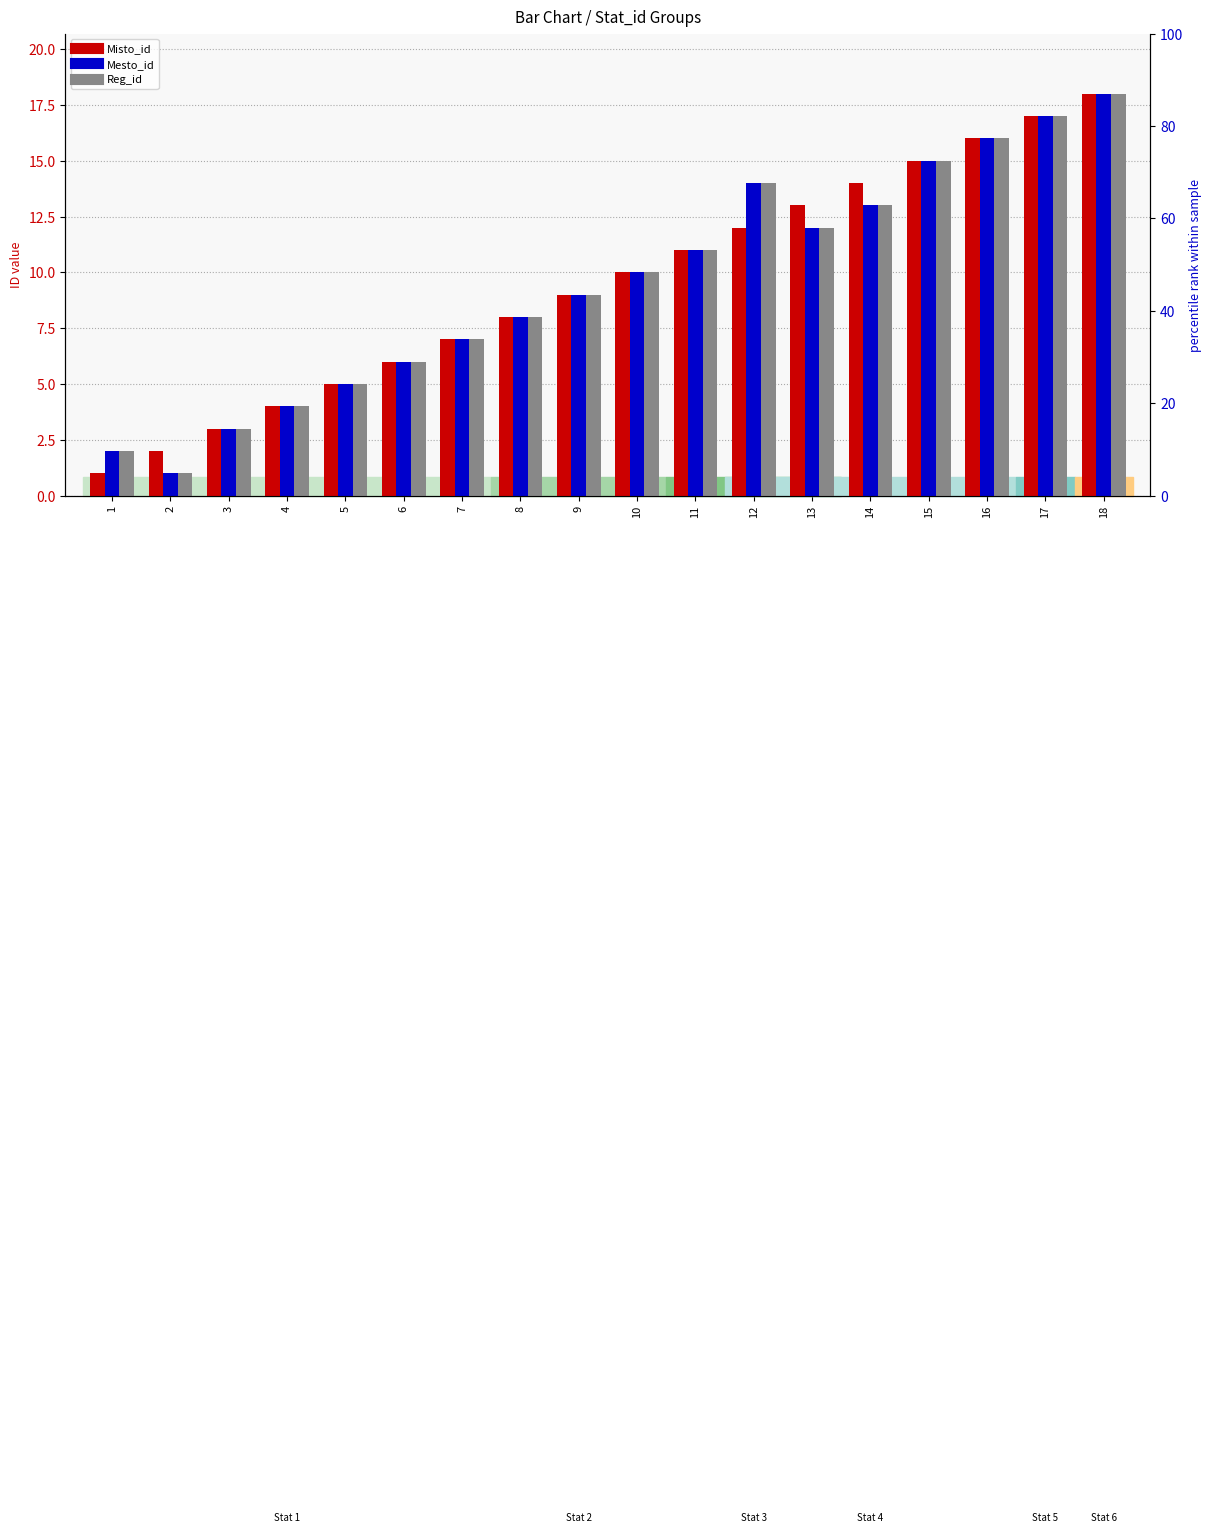

The value of Mesto_id at 2 is 0. True or false?

False